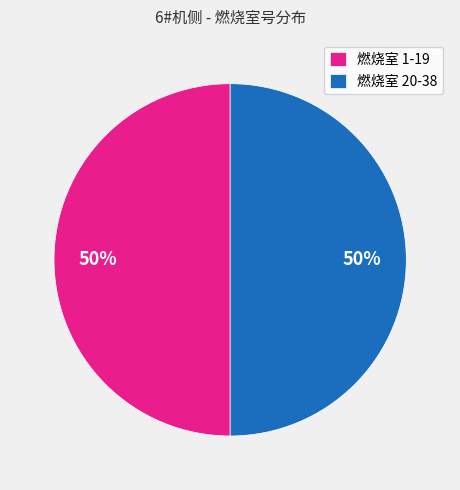

To the nearest percent, what is the combined percentage of 燃烧室 20-38 and 燃烧室 1-19?

100%